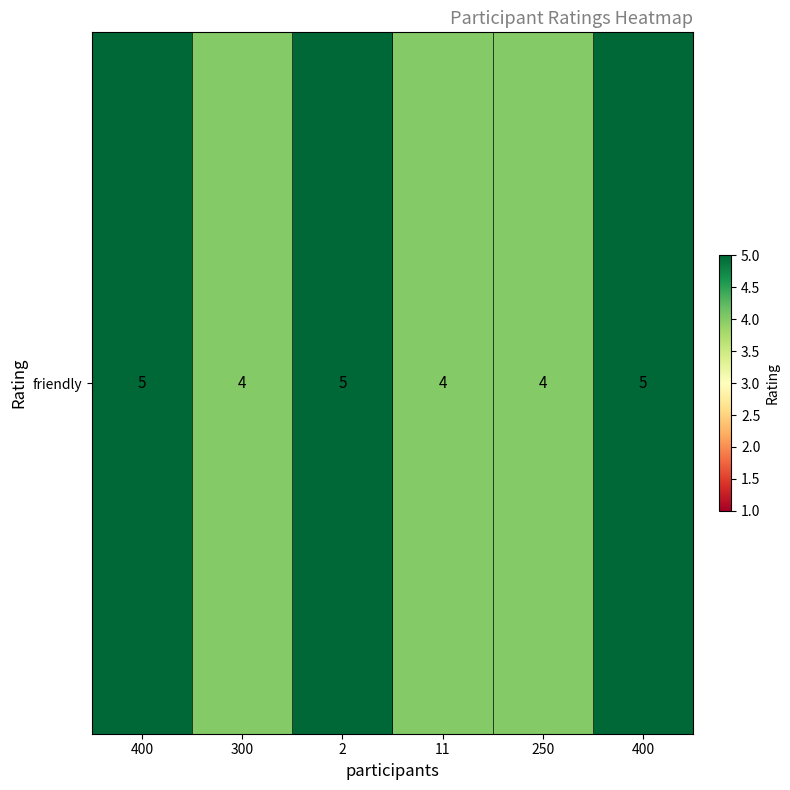

Reading left to right, list all the values displayed in this chart.

5	4	5	4	4	5